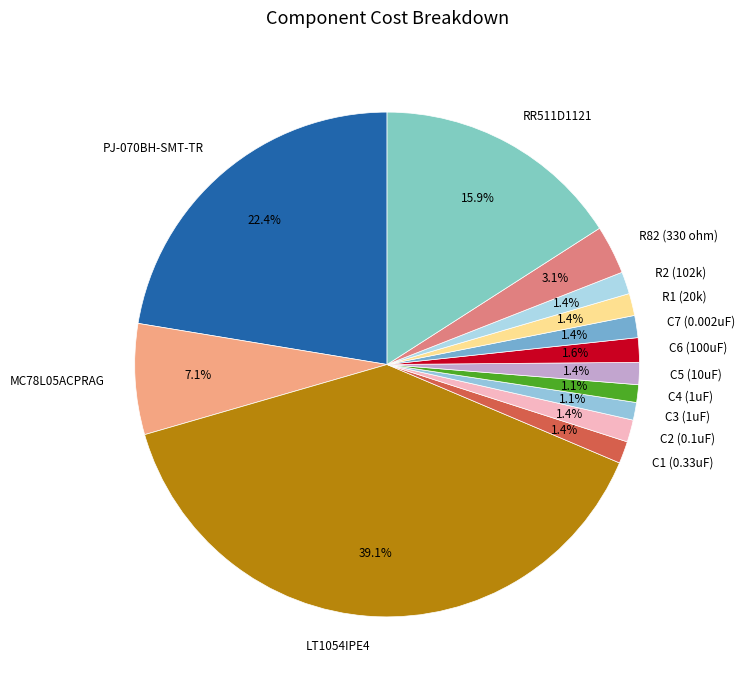

What percentage is NOT represented by PJ-070BH-SMT-TR?

77.6%